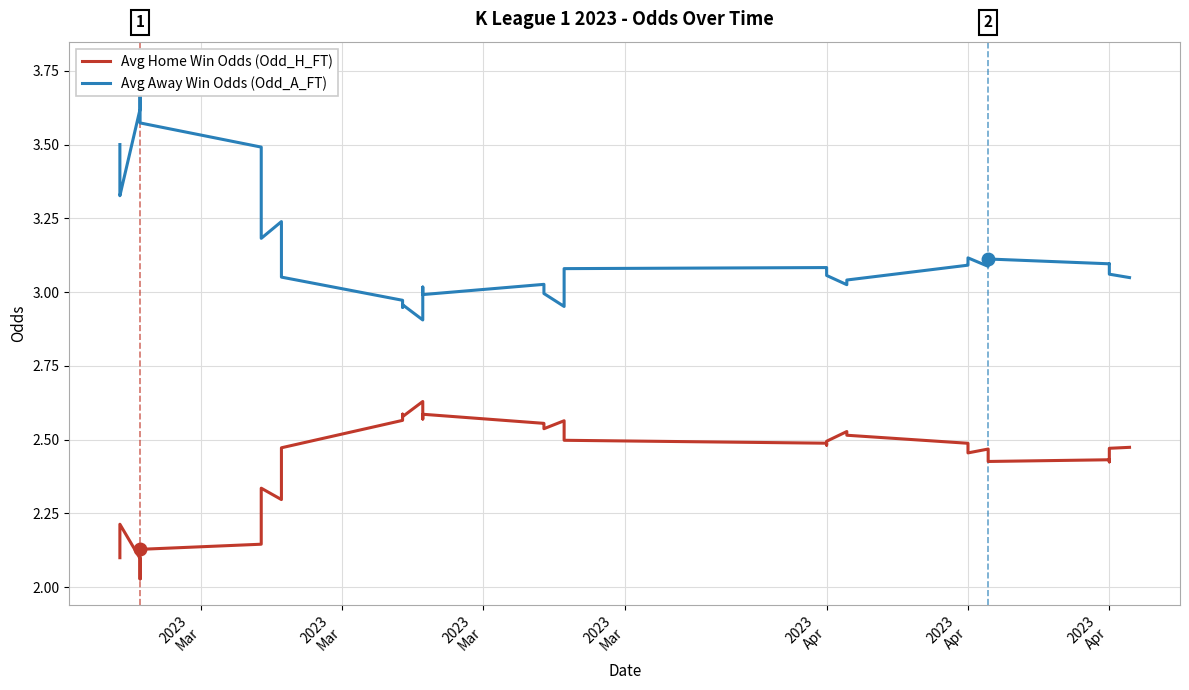

At how many categories does at least one series exceed 3?

32